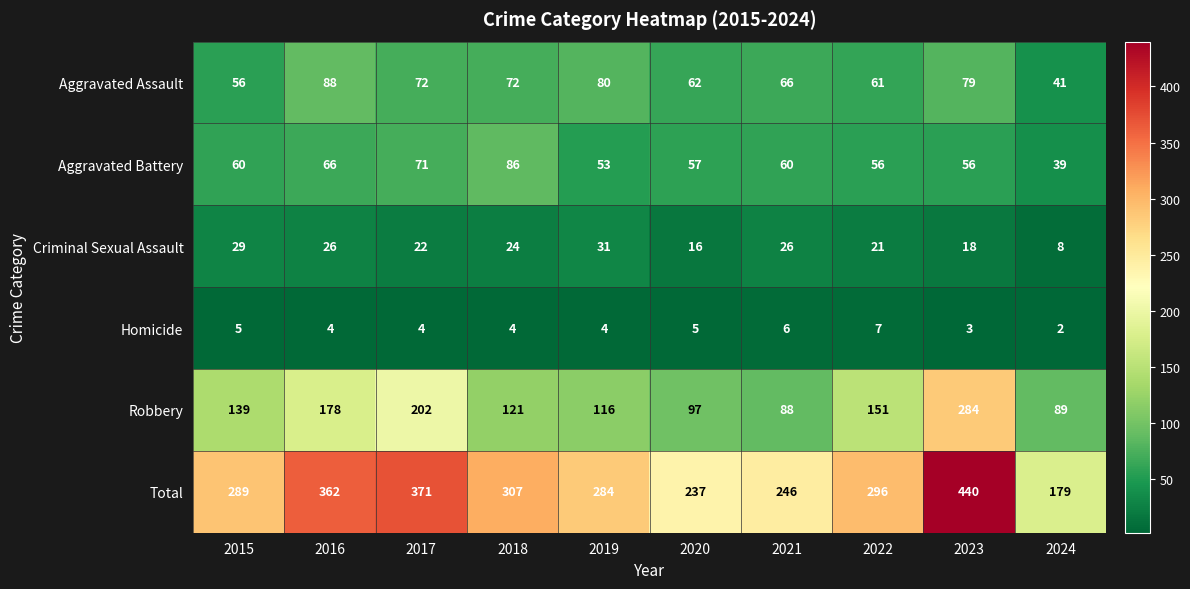

Which series changed the most between 2022 and 2024?

Total